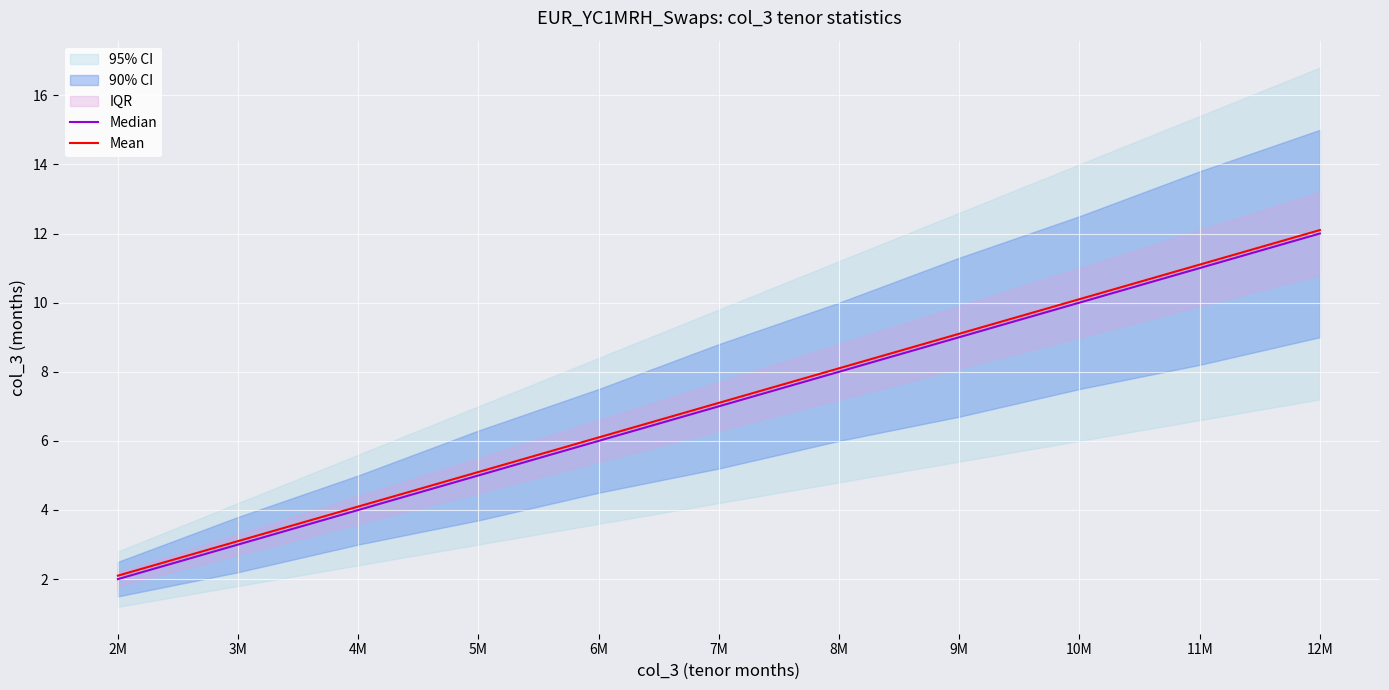

Between 8M and 7M, which is larger?

8M